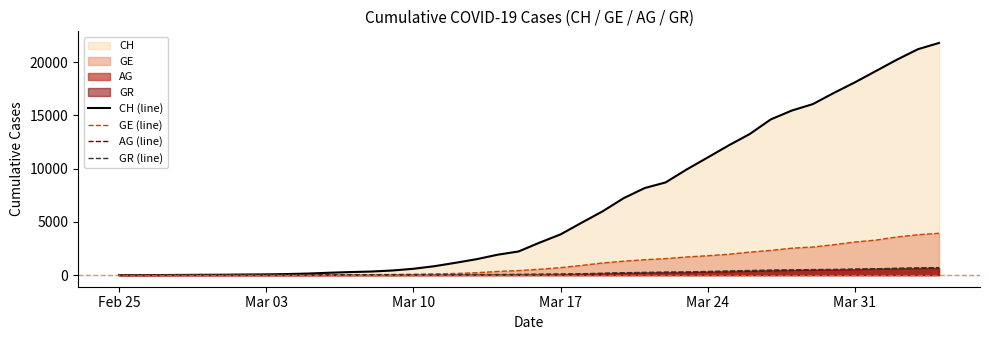

True or false: CH (line) and AG (line) cross at least once.

False